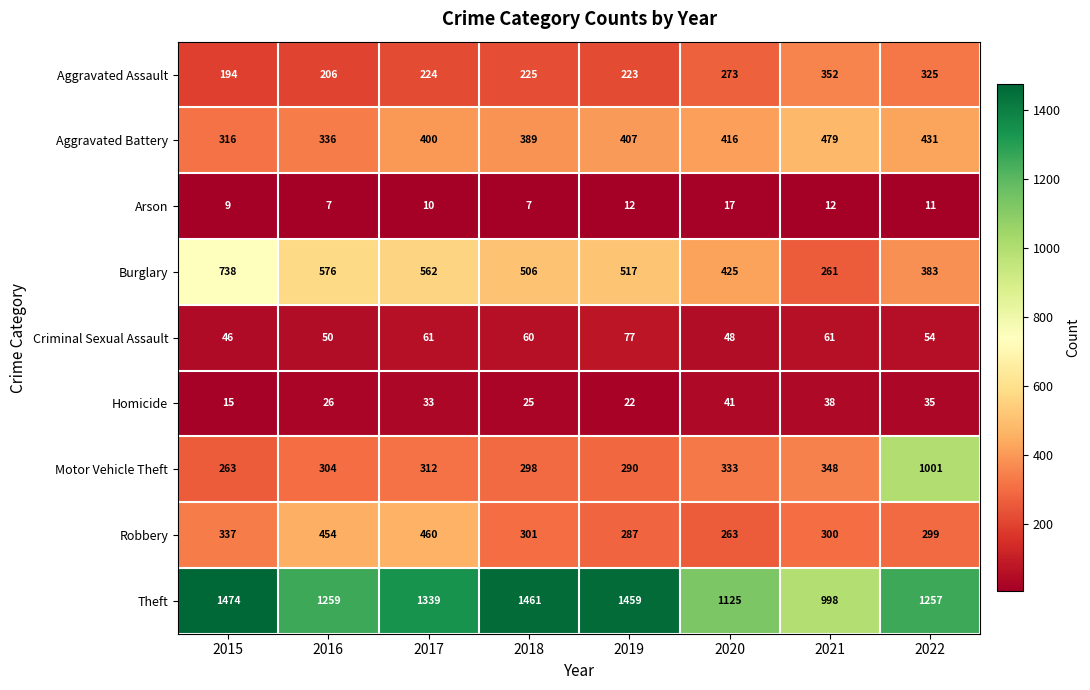

What is the greatest value displayed?

1474